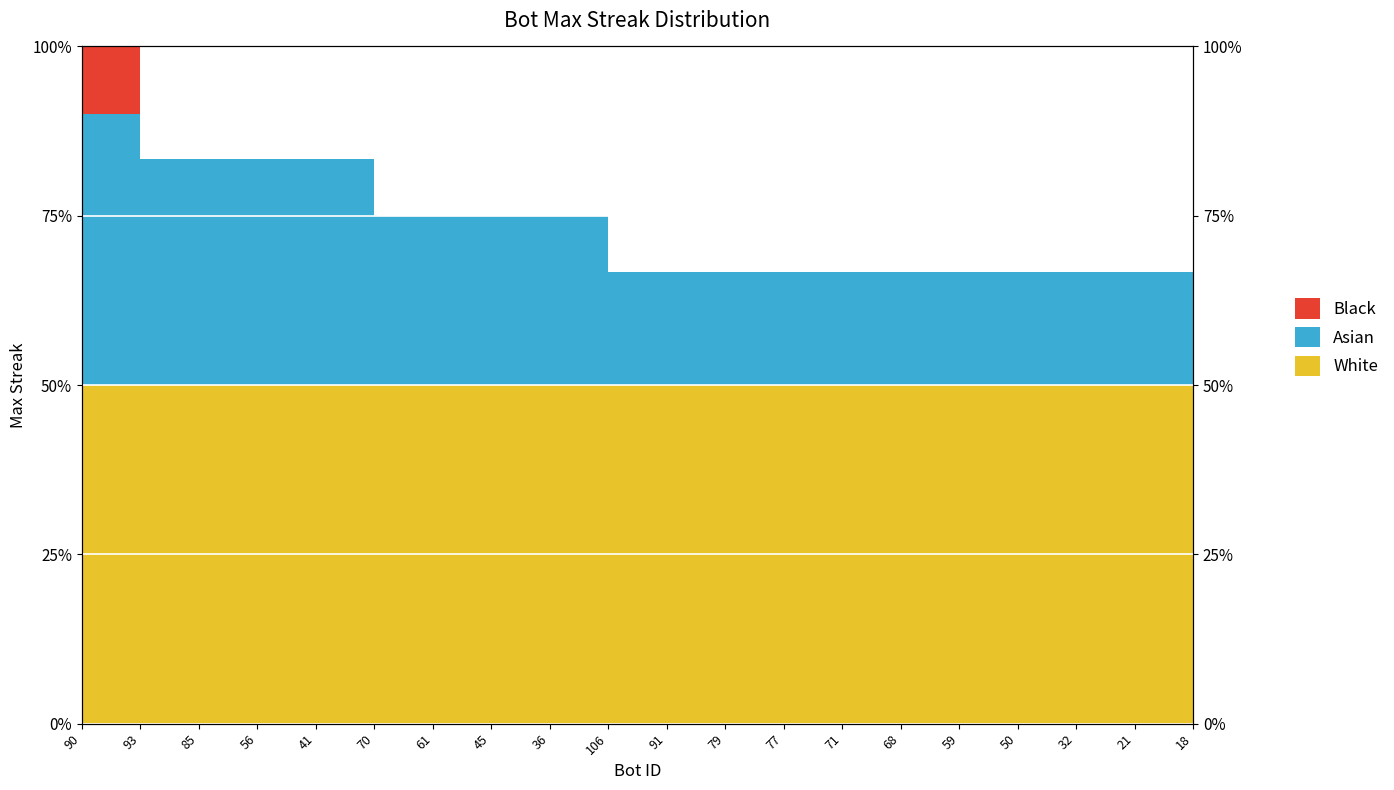

List the labels in order of value, smallest first.

106, 91, 79, 77, 71, 68, 59, 50, 32, 21, 18, 70, 61, 45, 36, 93, 85, 56, 41, 90